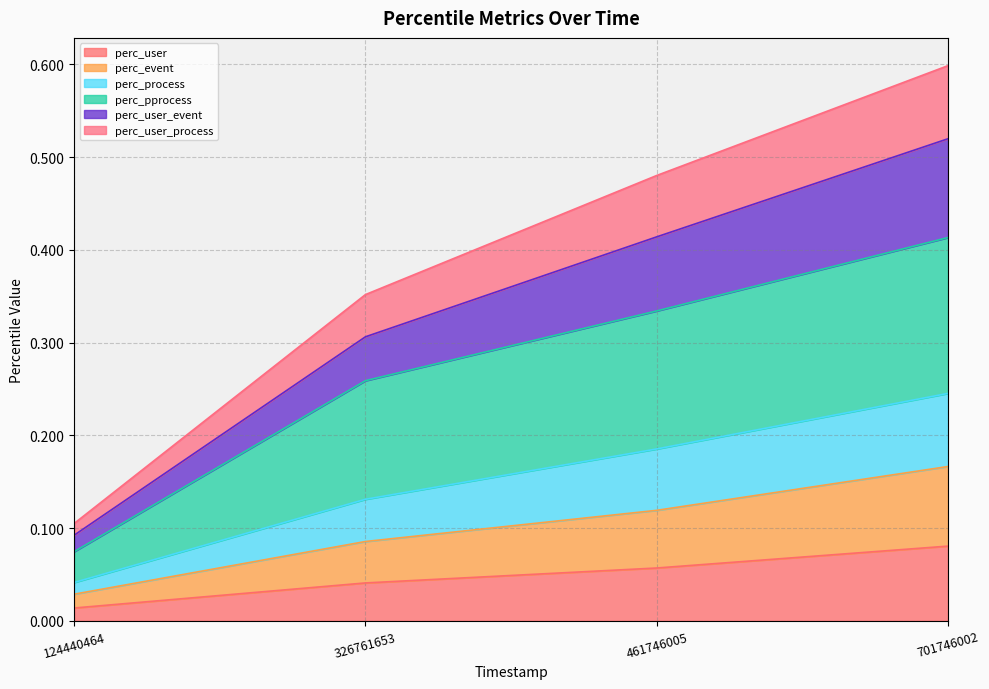

True or false: perc_user has a value of 0.0 at 124440464.

False